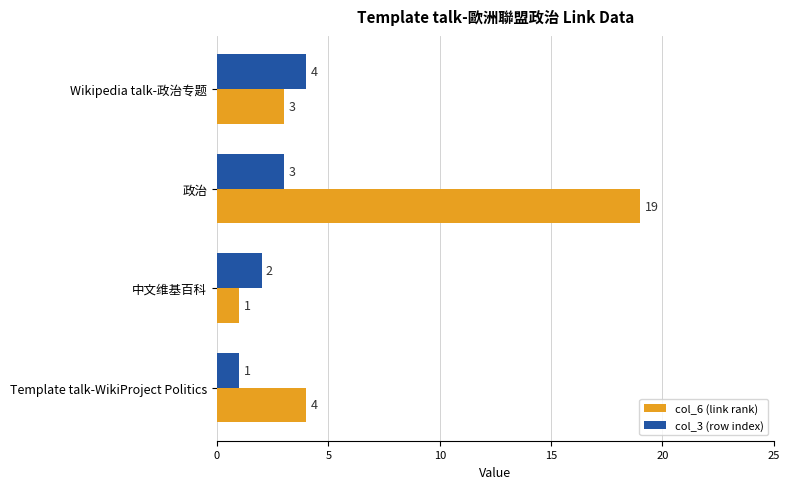

True or false: col_6 (link rank) has a value of 19 at 政治.

True